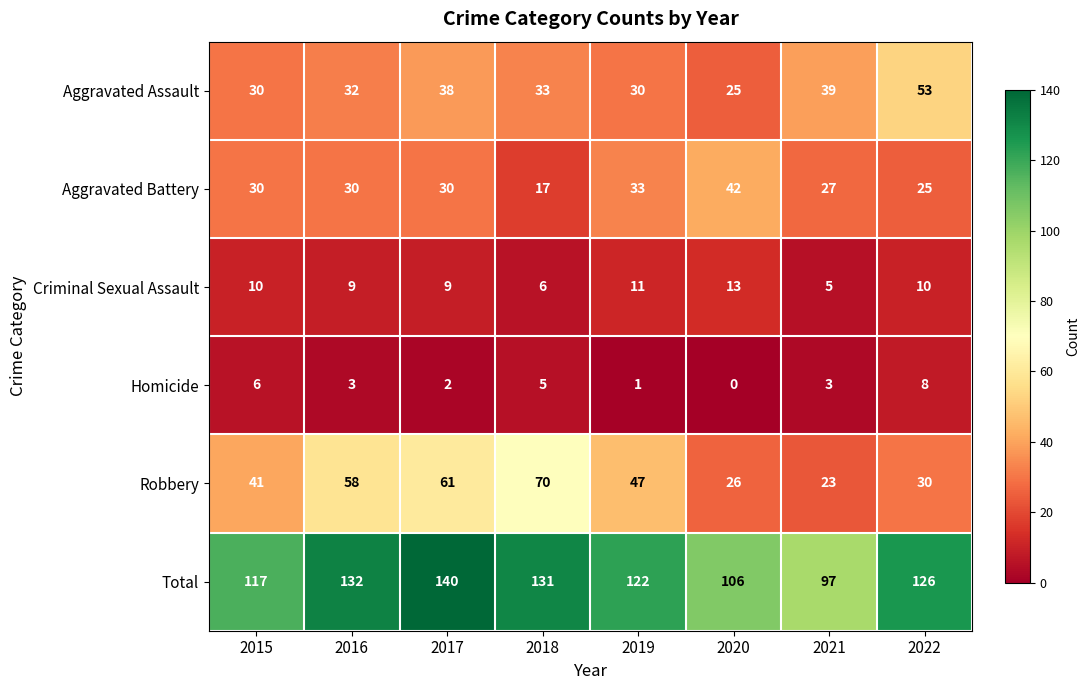

Count the Homicide values in the range 2 to 6.

5